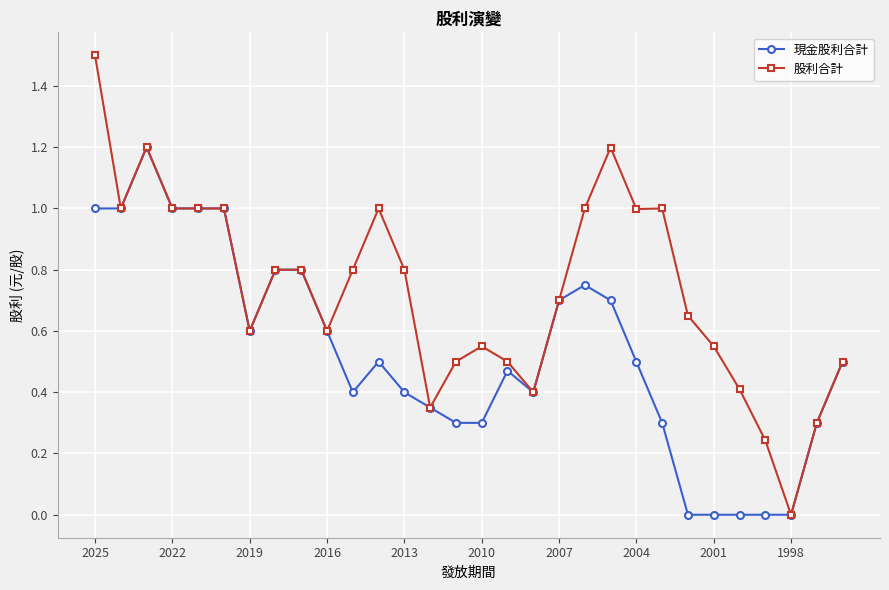

Which series has the largest range (max minus min)?

股利合計